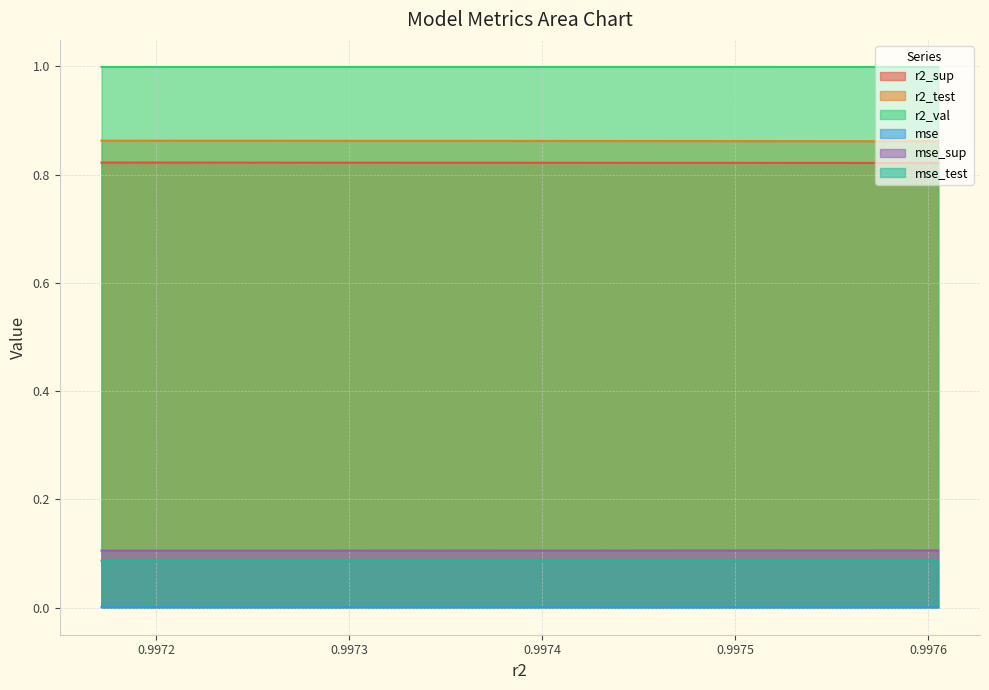

What value does the mse_test series have at model_7_18_6?

0.1